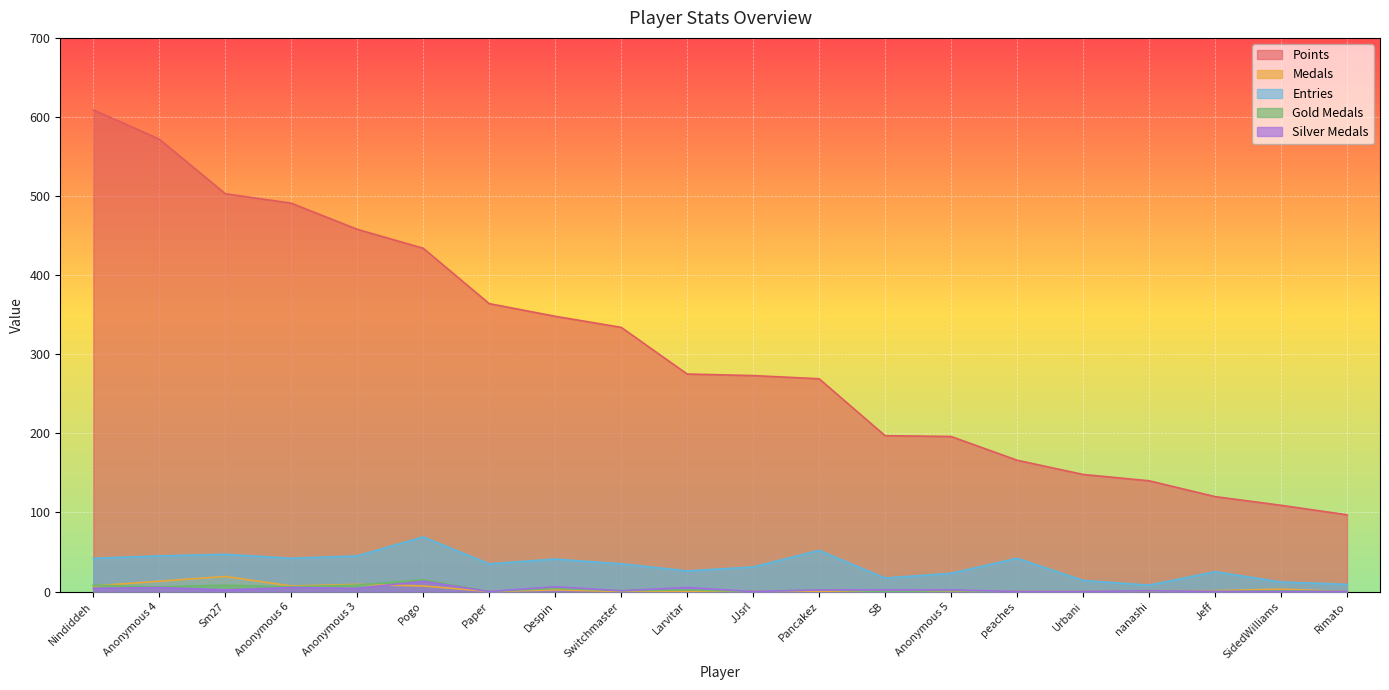

What is the difference between the Entries values at Switchmaster and SB?

18